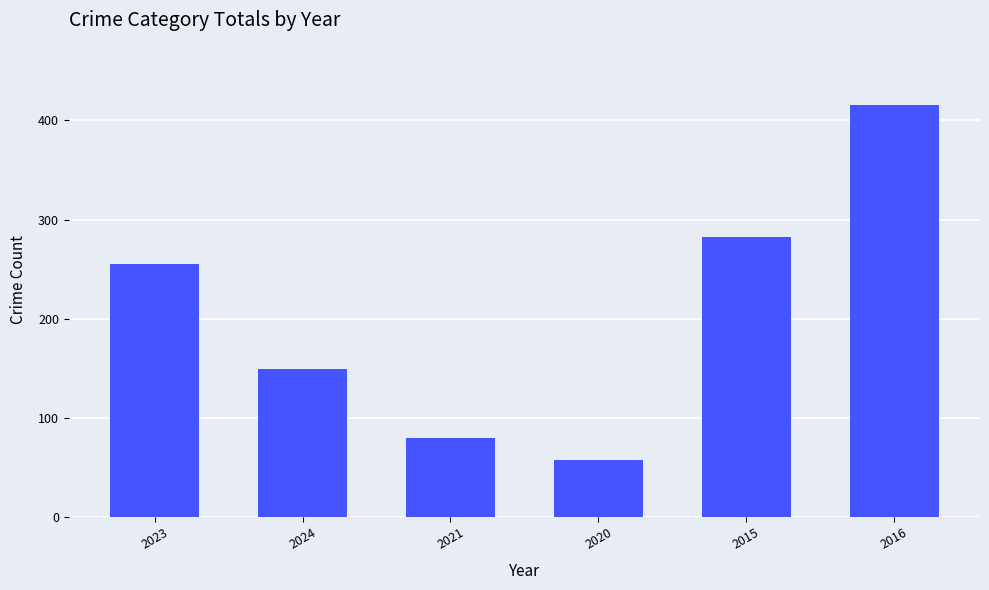

List the labels in order of value, largest first.

2016, 2015, 2023, 2024, 2021, 2020